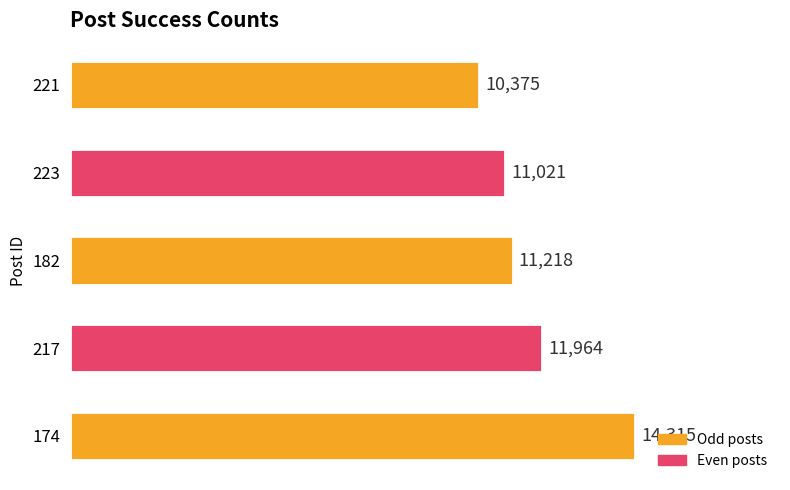

Which label corresponds to the smallest value in the chart?

221